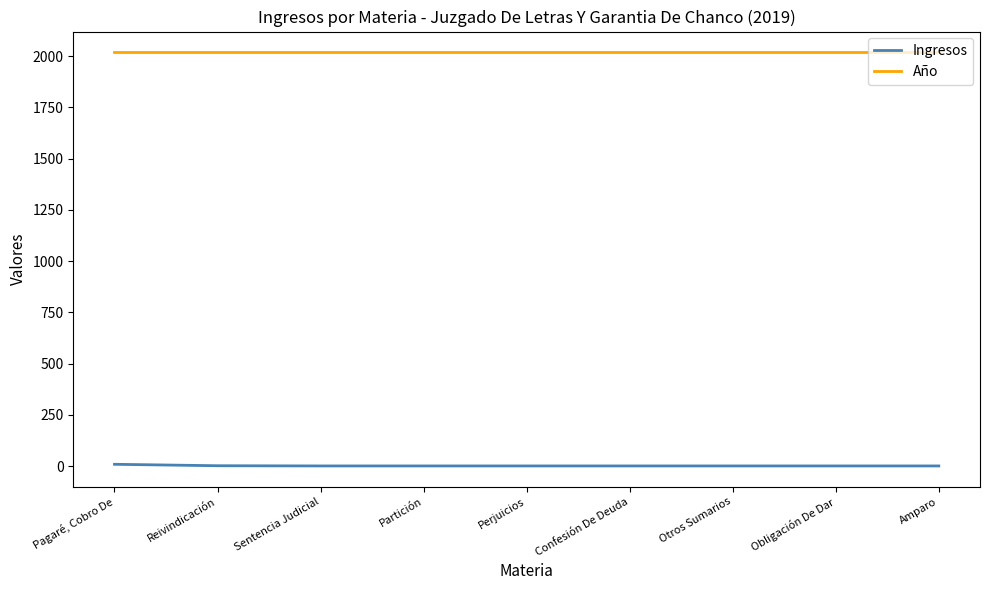

True or false: Año and Ingresos intersect in this chart.

False